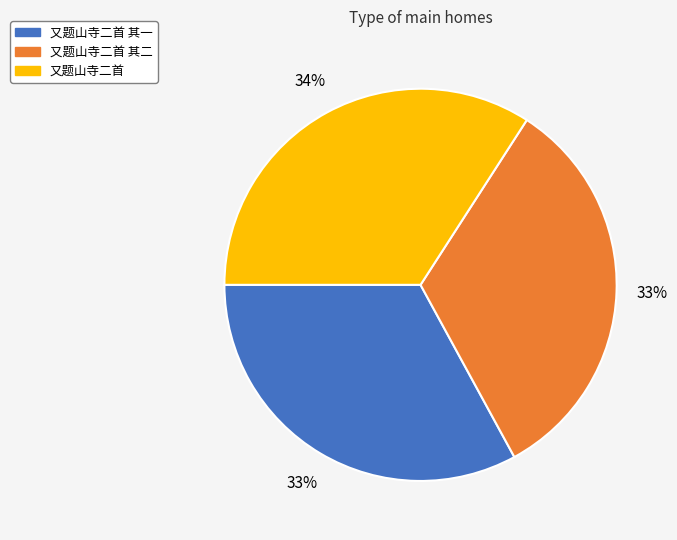

To the nearest percent, what is the average slice percentage?

33%